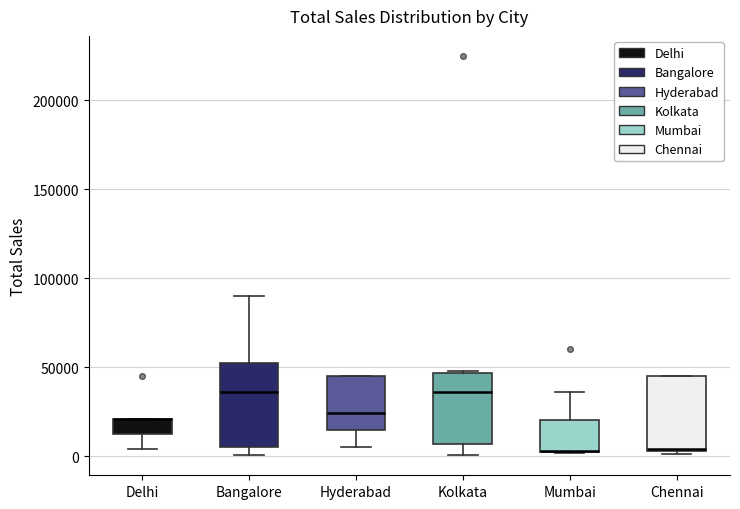

Reading left to right, read every box against the y-axis: the position of its median line, the range the box covers, and the ends of its whiskers. The values are not printed on the chart, so give them approximately, as read against the axis.

Delhi: median 20000 (drawn on the box's upper edge), box 15000 to 20000, whiskers 5000 to 20000
Bangalore: median 35000, box 5000 to 55000, whiskers 0 to 90000
Hyderabad: median 25000, box 15000 to 45000, whiskers 5000 to 45000
Kolkata: median 35000, box 5000 to 45000, whiskers 0 to 50000
Mumbai: median 5000 (drawn on the box's lower edge), box 0 to 20000, whiskers 0 to 35000
Chennai: median 5000, box 5000 to 45000, whiskers 0 to 45000